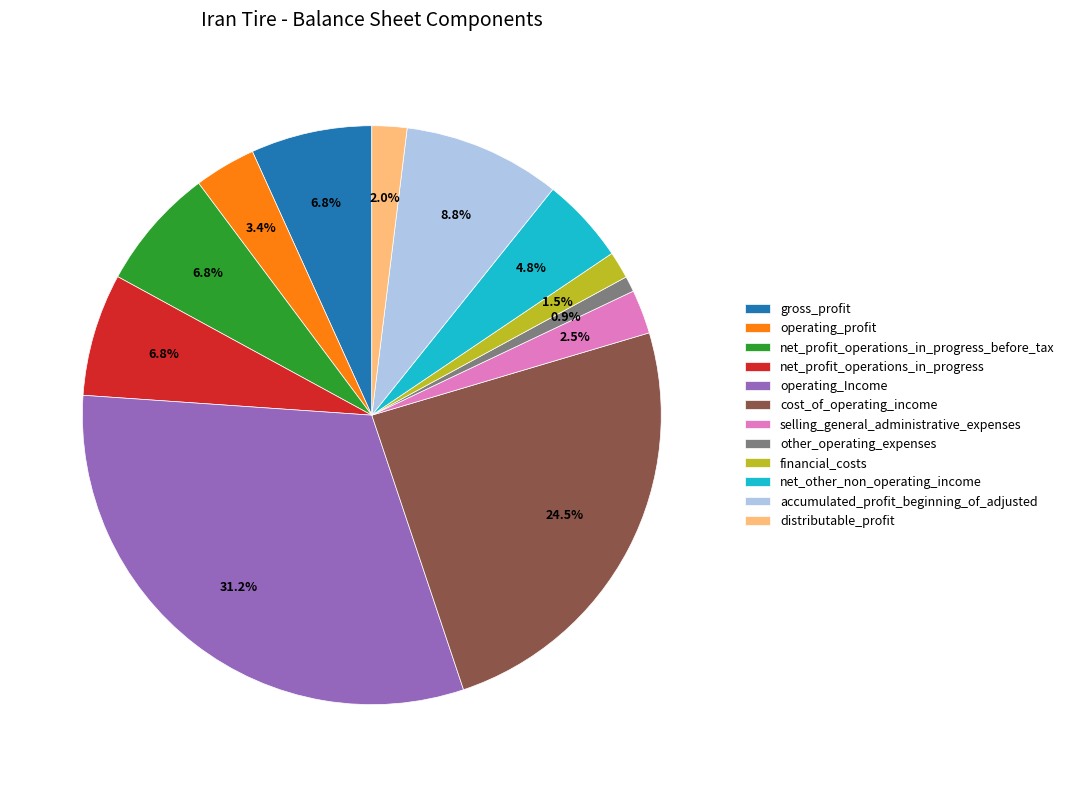

To the nearest percent, what is the combined percentage of other_operating_expenses and cost_of_operating_income?

25%